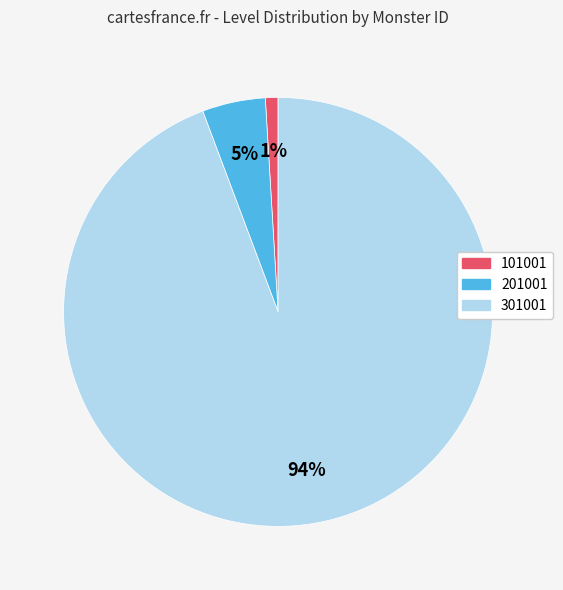

To the nearest percent, what is the average slice percentage?

33%